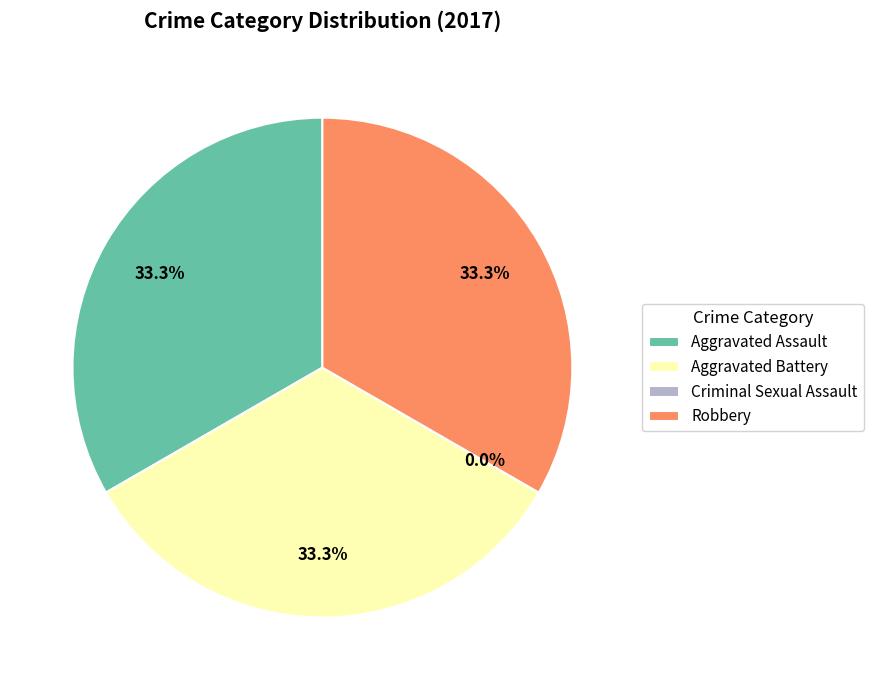

What is the change in value from Aggravated Battery to Criminal Sexual Assault?

-1